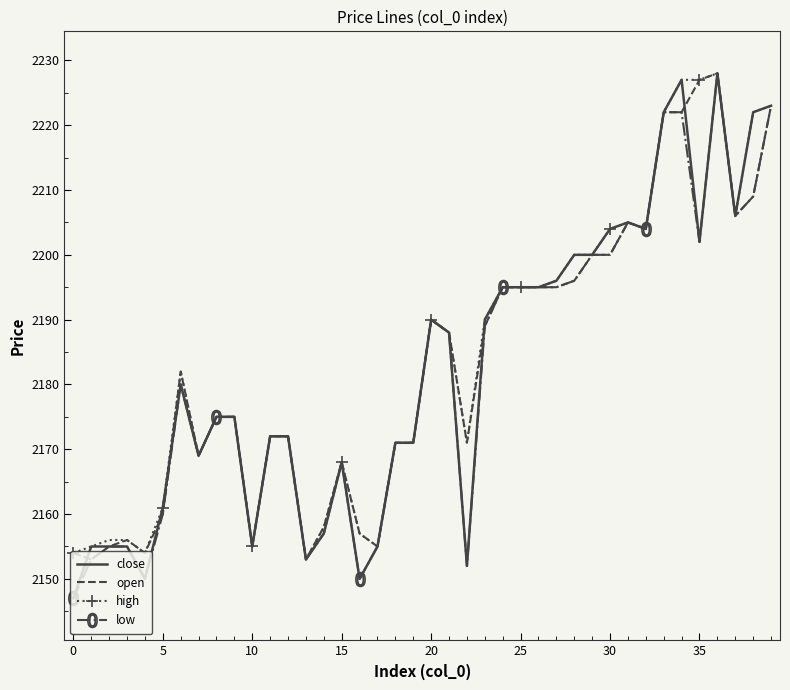

What is the greatest value displayed?

2228